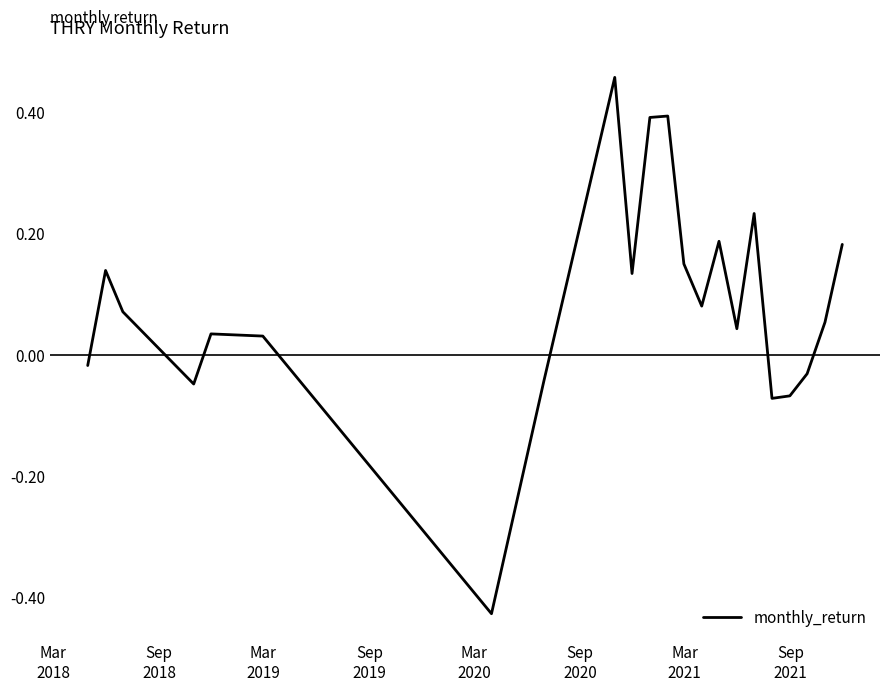

What is the average value?

0.1